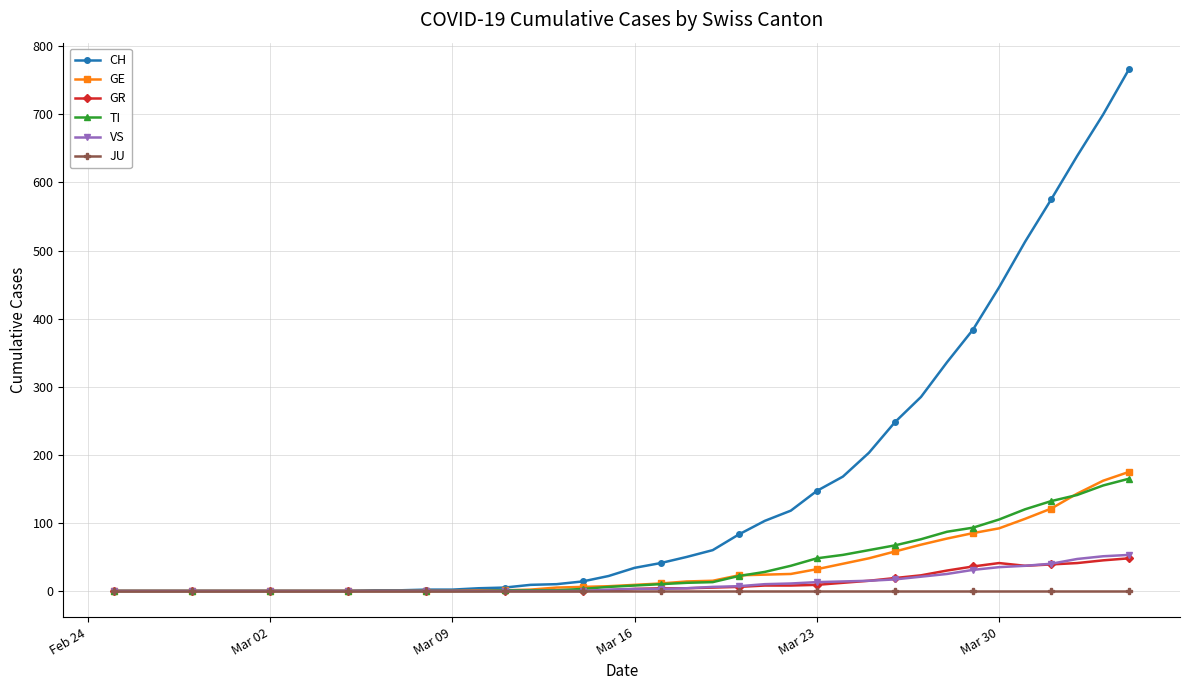

Count the number of categories in the chart.

40